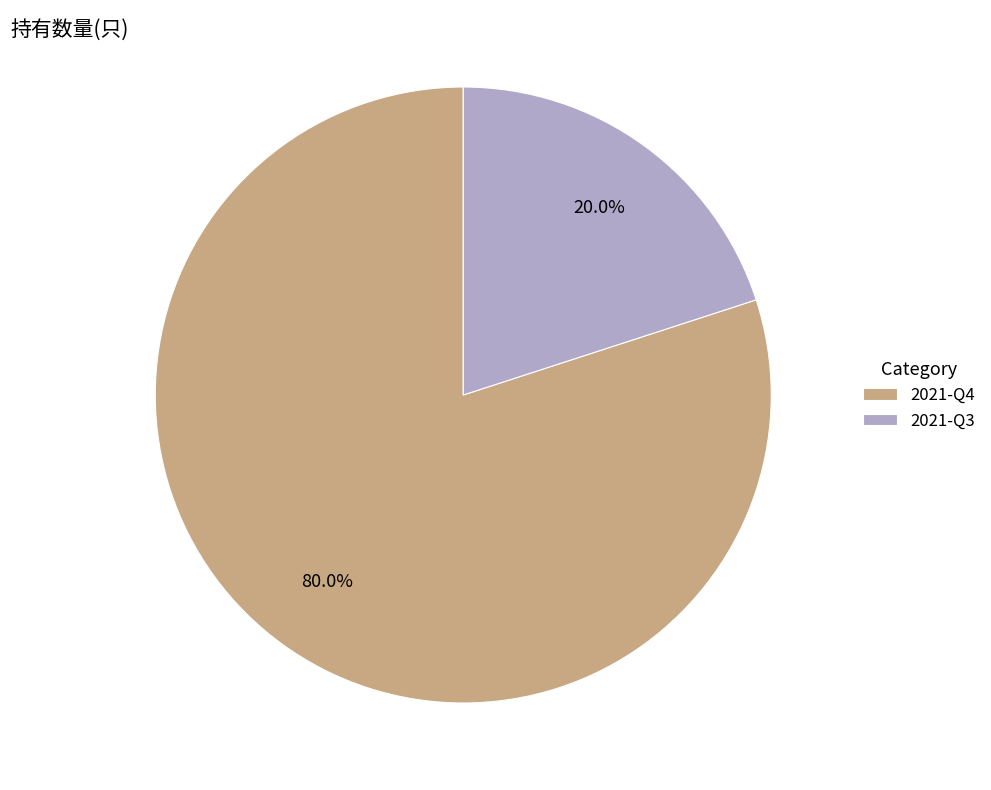

Combined, what portion of the pie is 2021-Q4 and 2021-Q3?

100.0%